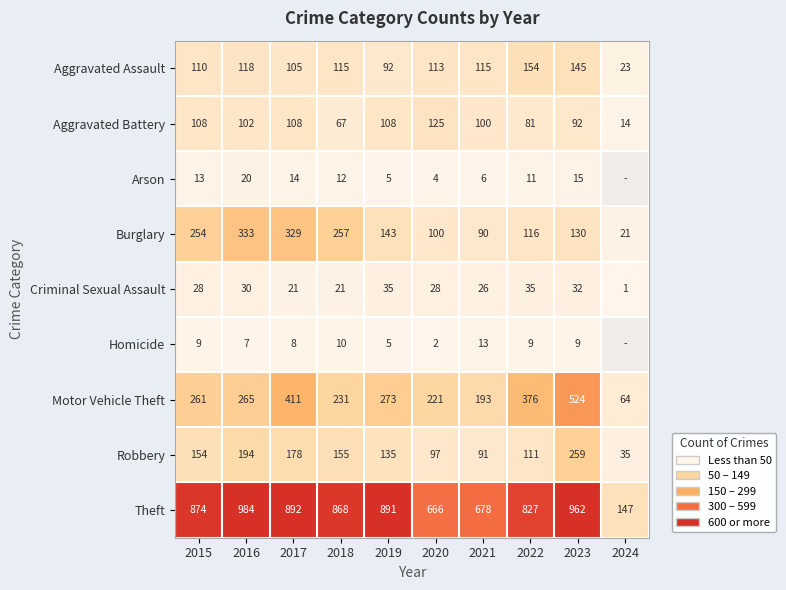

At how many categories does at least one series exceed 510?

9